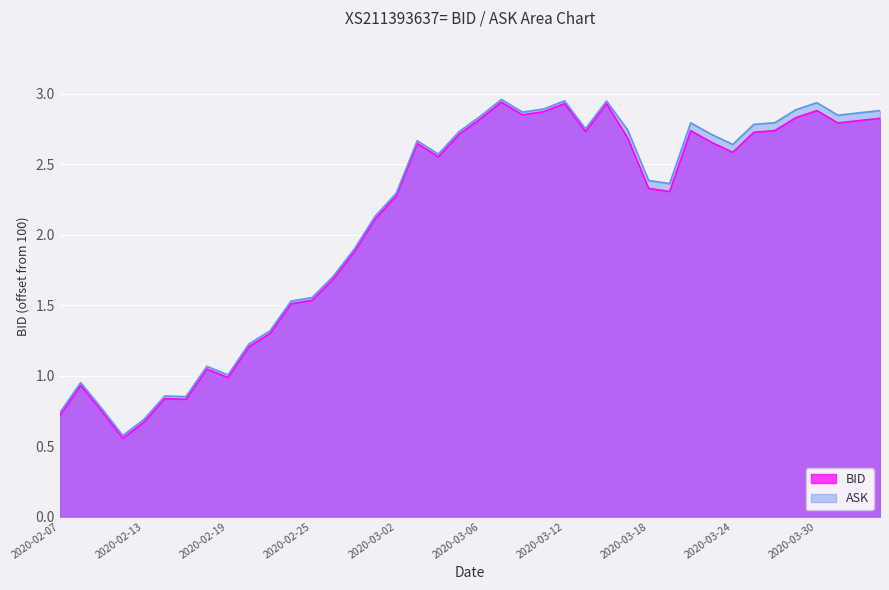

Where is BID nearest to the value 1?

2020-02-19